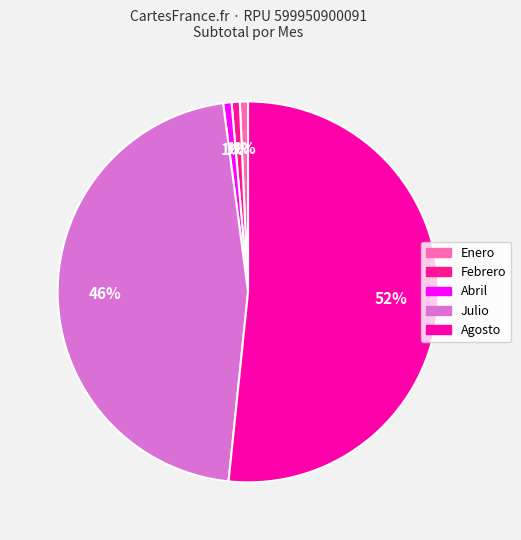

Which slice is the smallest?

Enero